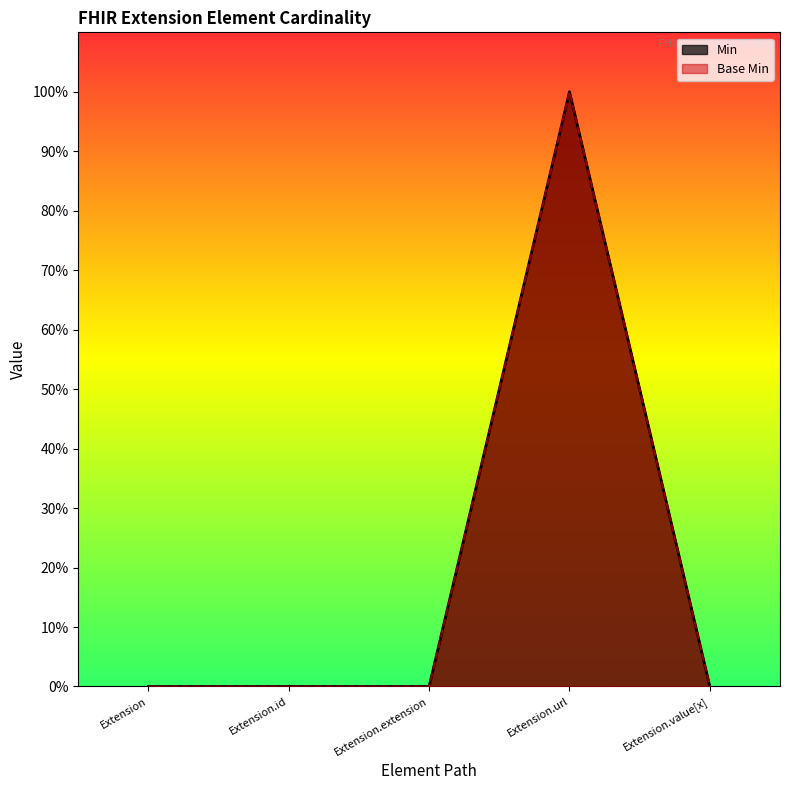

What is the approximate value of Base Min at Extension.url?

1